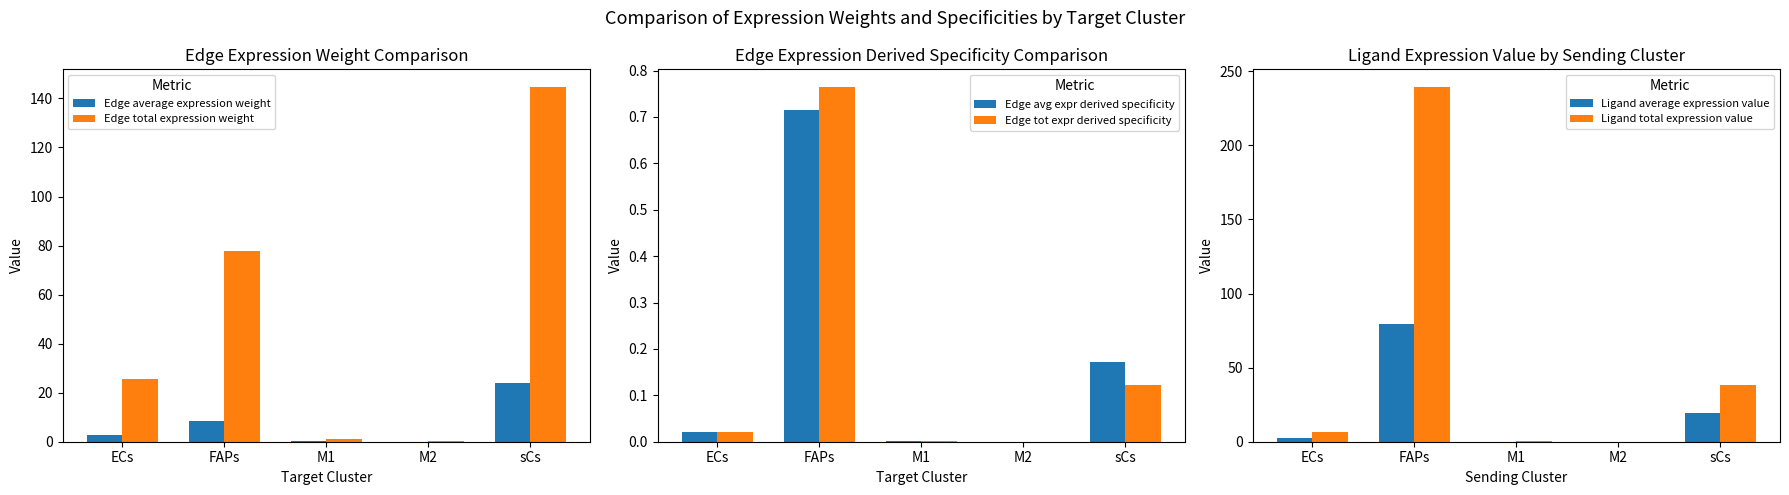

Count the number of categories in the chart.

5